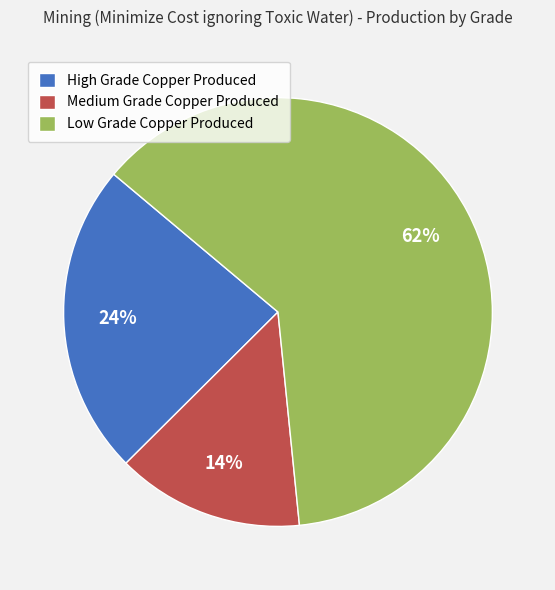

What is the smallest slice in the pie chart?

Medium Grade Copper Produced